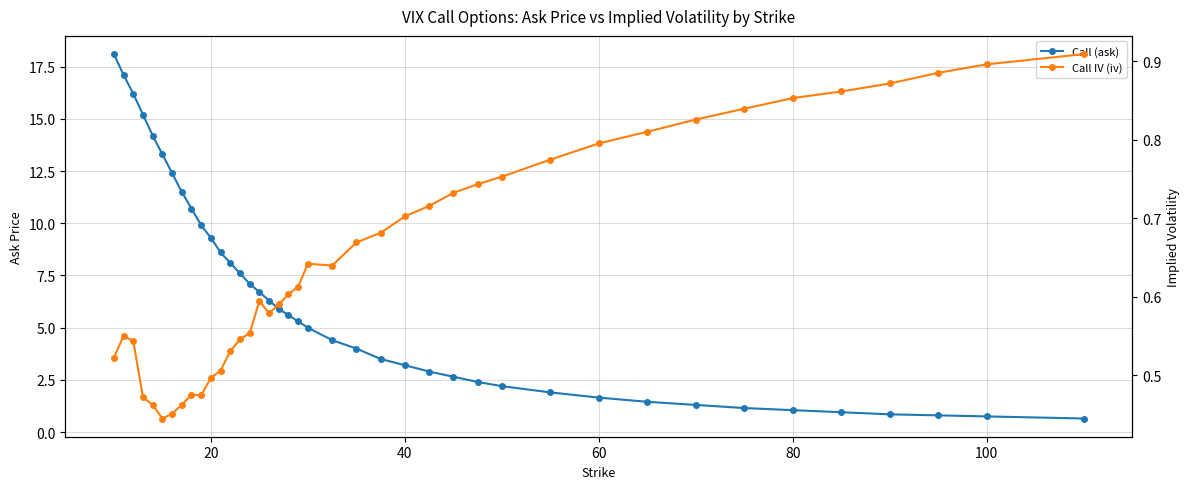

The value of Call IV (iv) at 19 is 1.0. True or false?

False